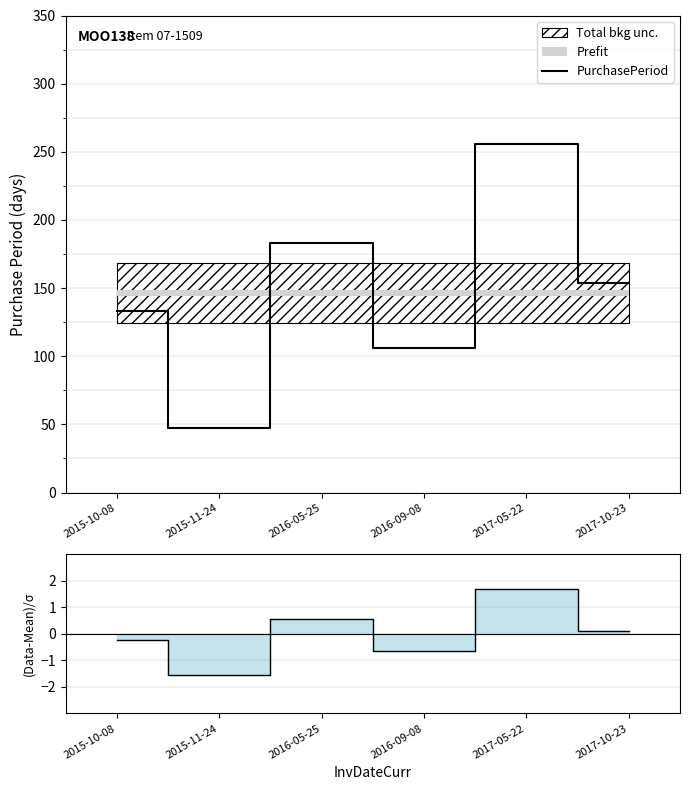

True or false: there are more than 1 points higher than both neighbors.

True